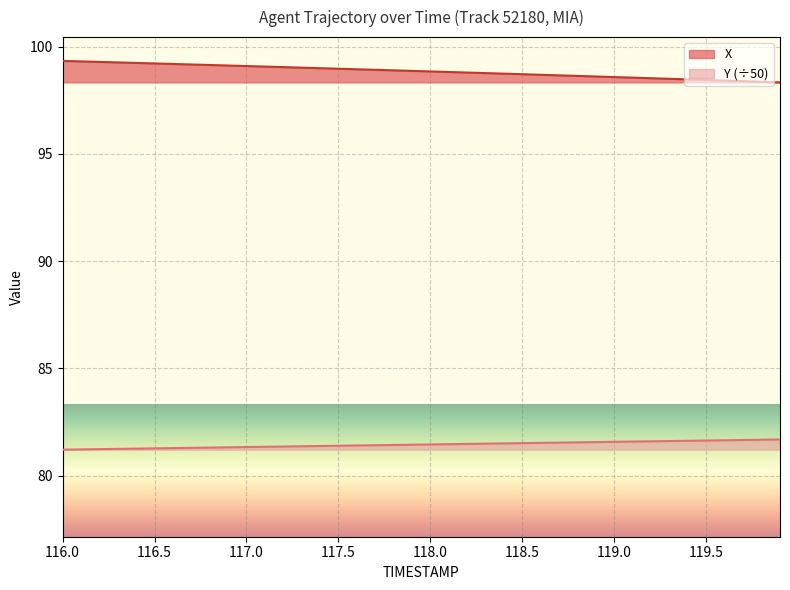

True or false: Y and X cross at least once.

False